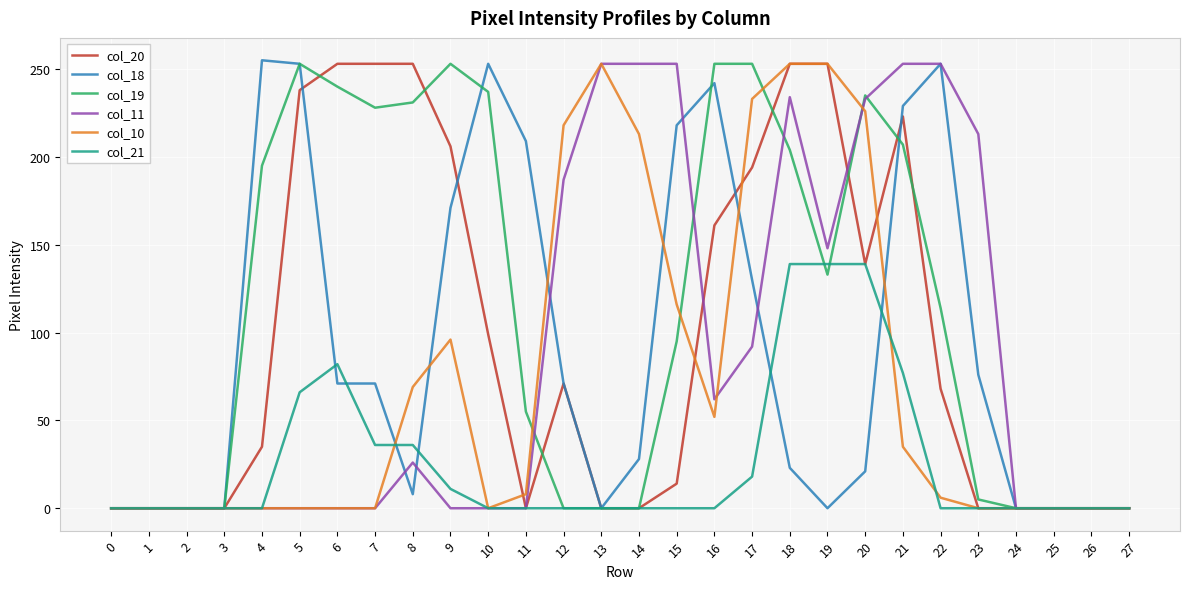

Is this an area chart (filled region under the line)?

No